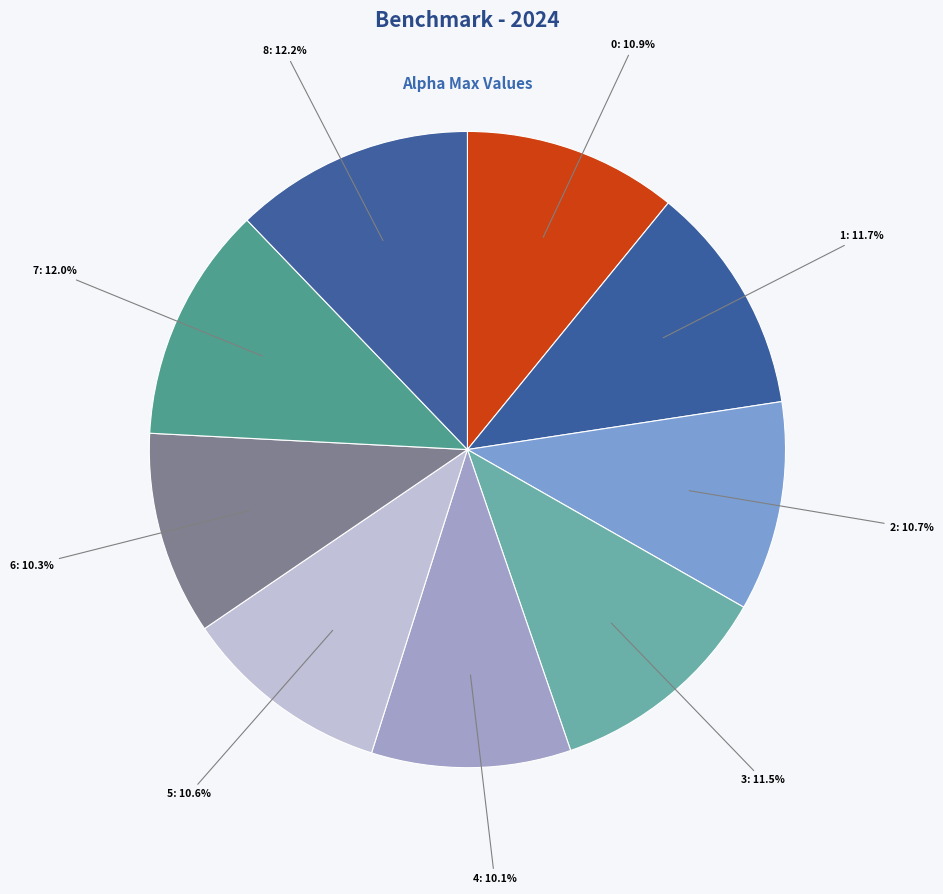

True or false: 6 accounts for 1% of the total.

False